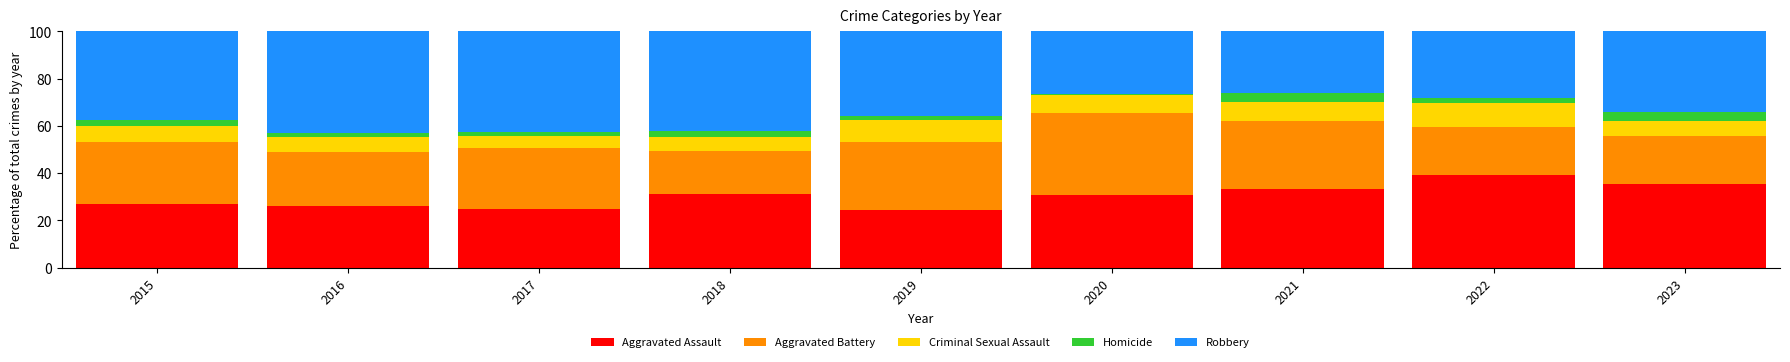

Does the chart contain any negative values?

No